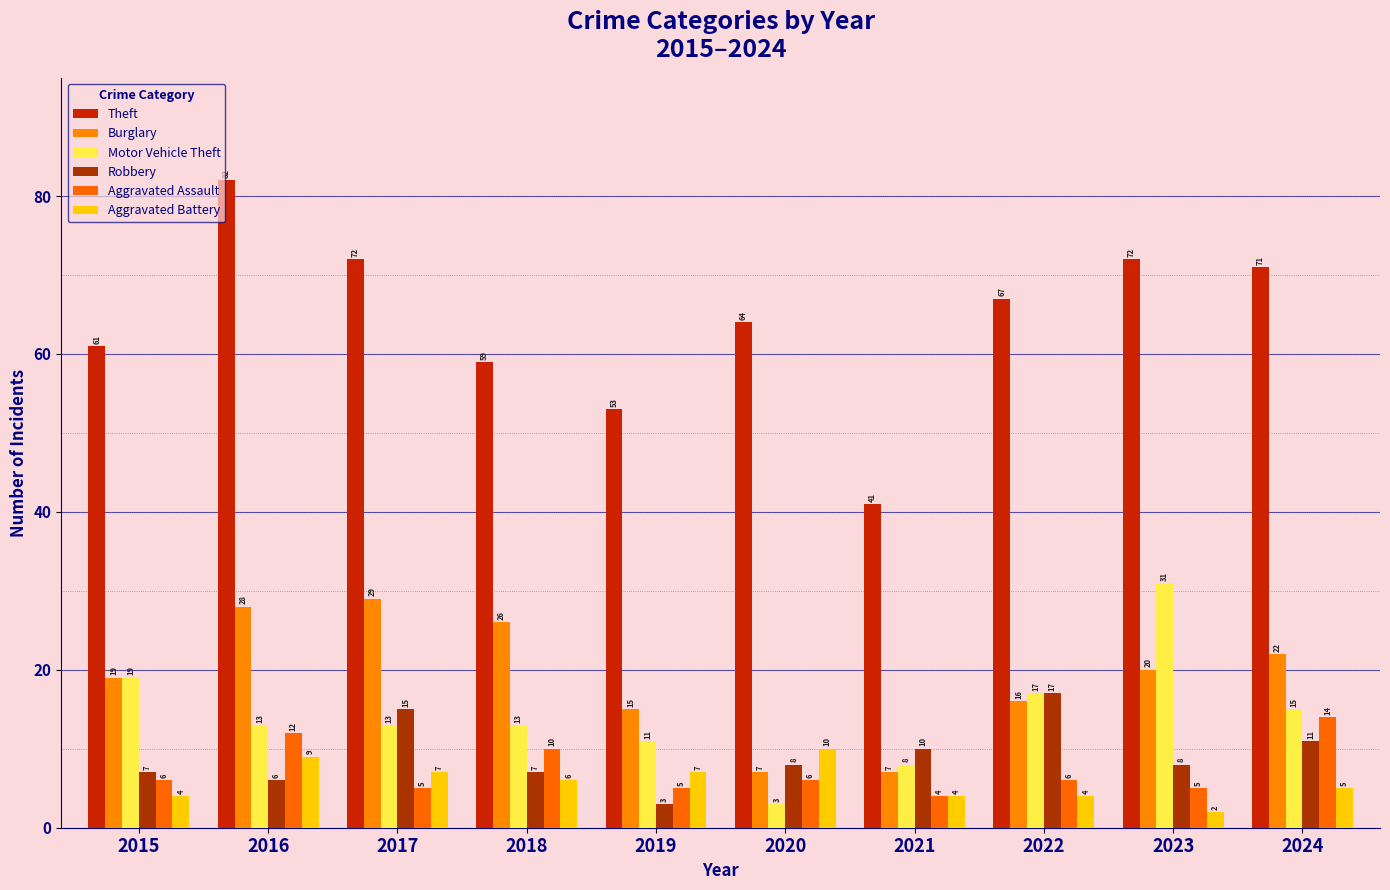

What is the minimum value for Aggravated Assault?

4